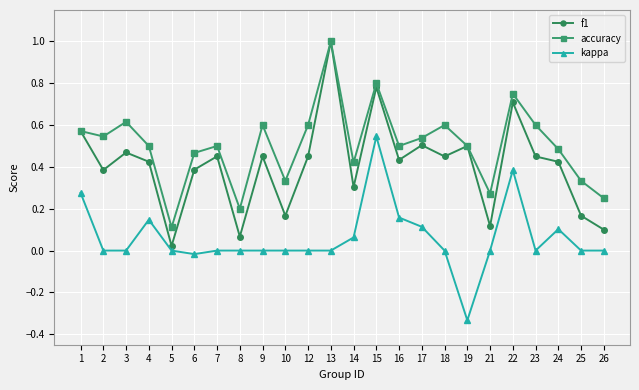

True or false: accuracy has a value of 0.3 at 21.

True